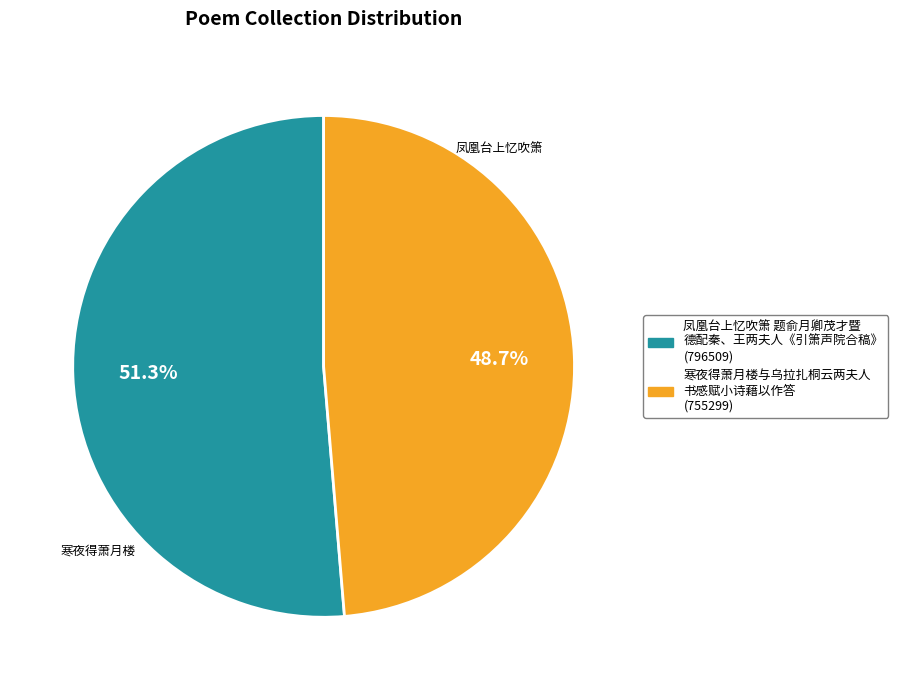

Is there any slice that represents more than half of the pie?

Yes